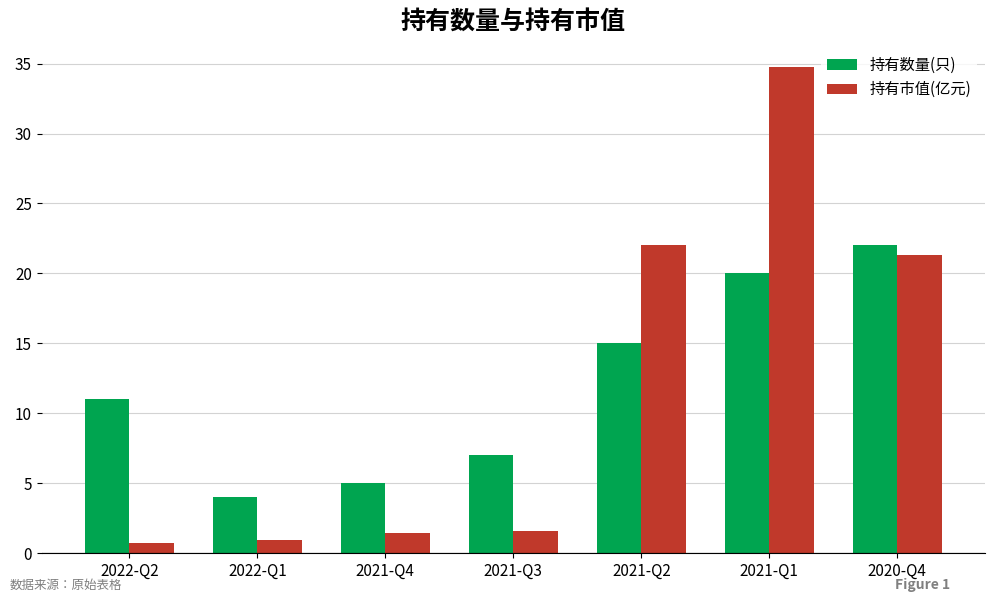

What is the difference between the highest and lowest values at 2021-Q3?

5.4